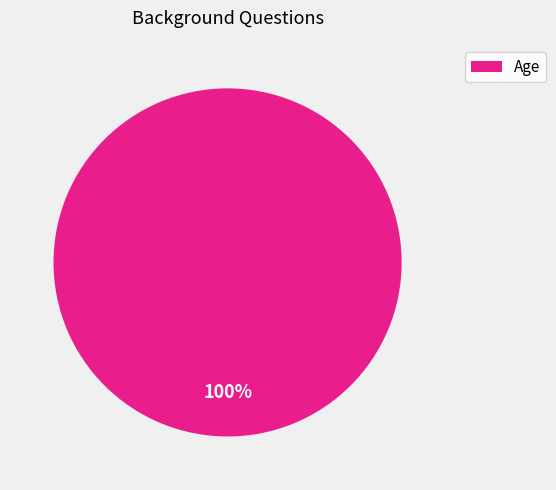

Does Age account for over 50% of the chart?

Yes